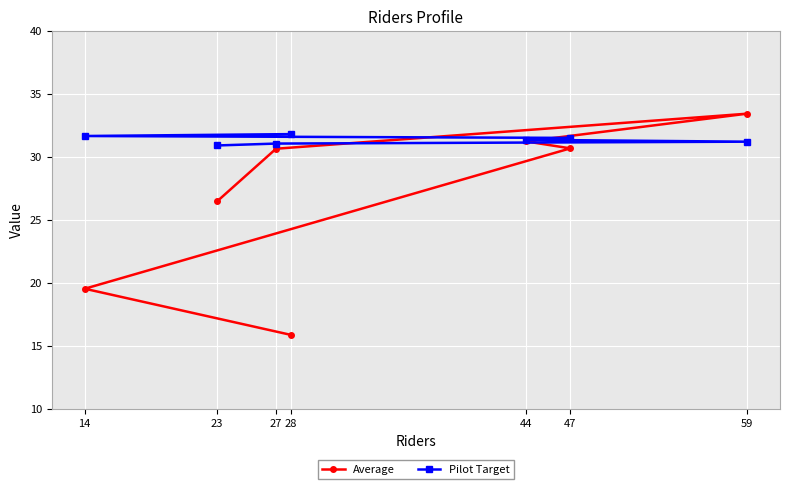

What is the average value of the Pilot Target series?

31.4